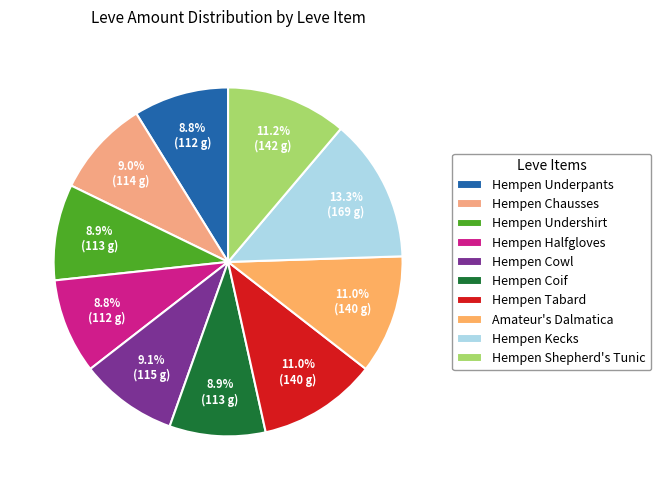

To the nearest percent, what percentage of the pie is Hempen Underpants?

9%